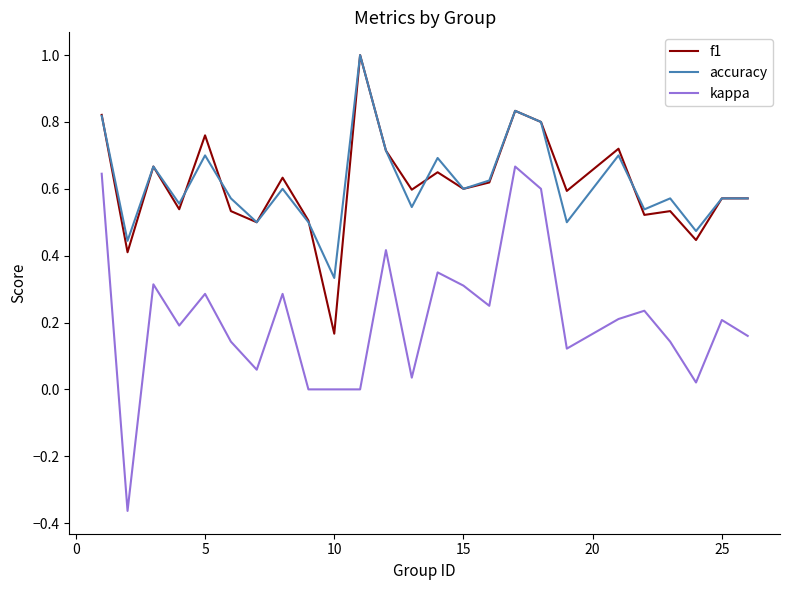

Does the chart have visible grid lines?

No